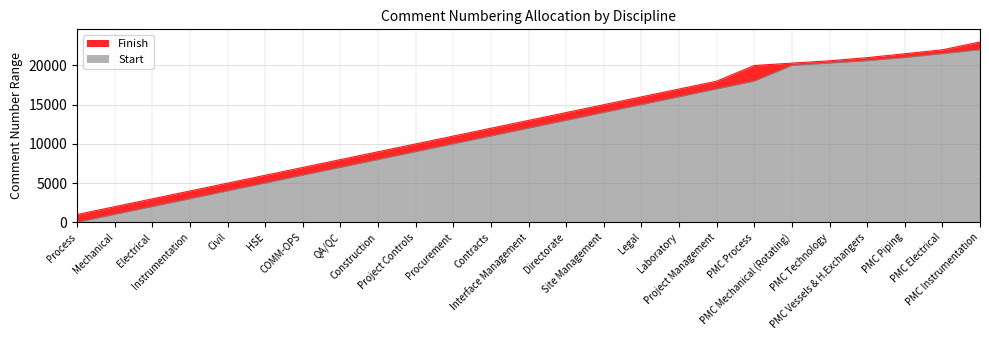

Which category has the highest value in the Finish series?

PMC Instrumentation